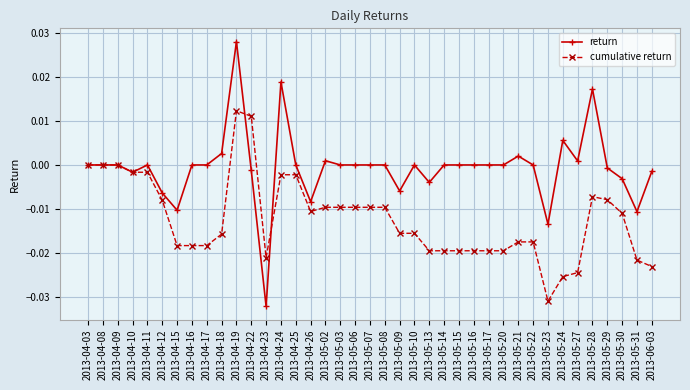

Is the value of return at 2013-05-10 greater than the value of cumulative return at 2013-06-03?

Yes